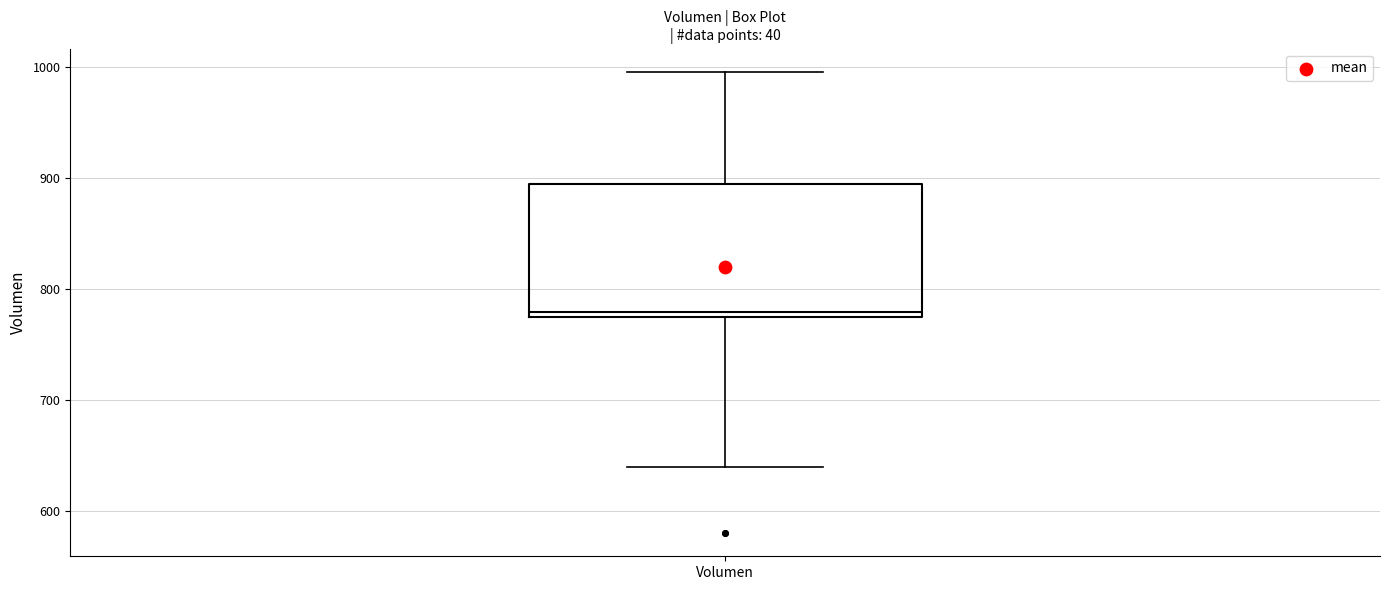

Read this box plot against the y-axis: the position of the median line, the range covered by the box, and the ends of both whiskers. The values are not printed on the chart, so give them approximately, as read against the axis.

median 780, box 770 to 890, whiskers 640 to 1000